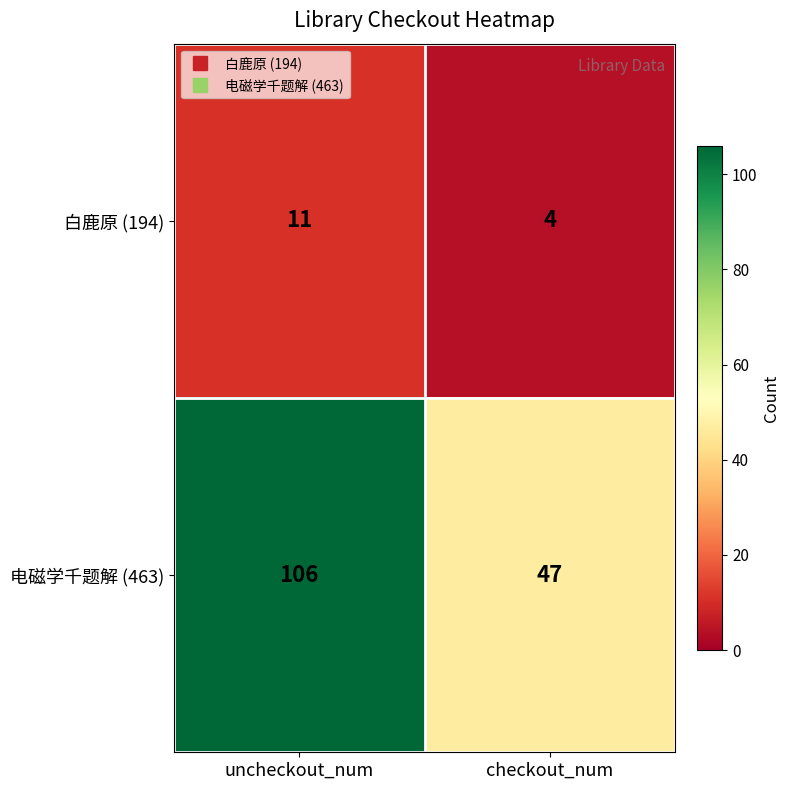

At which category is the sum across all series the highest?

uncheckout_num